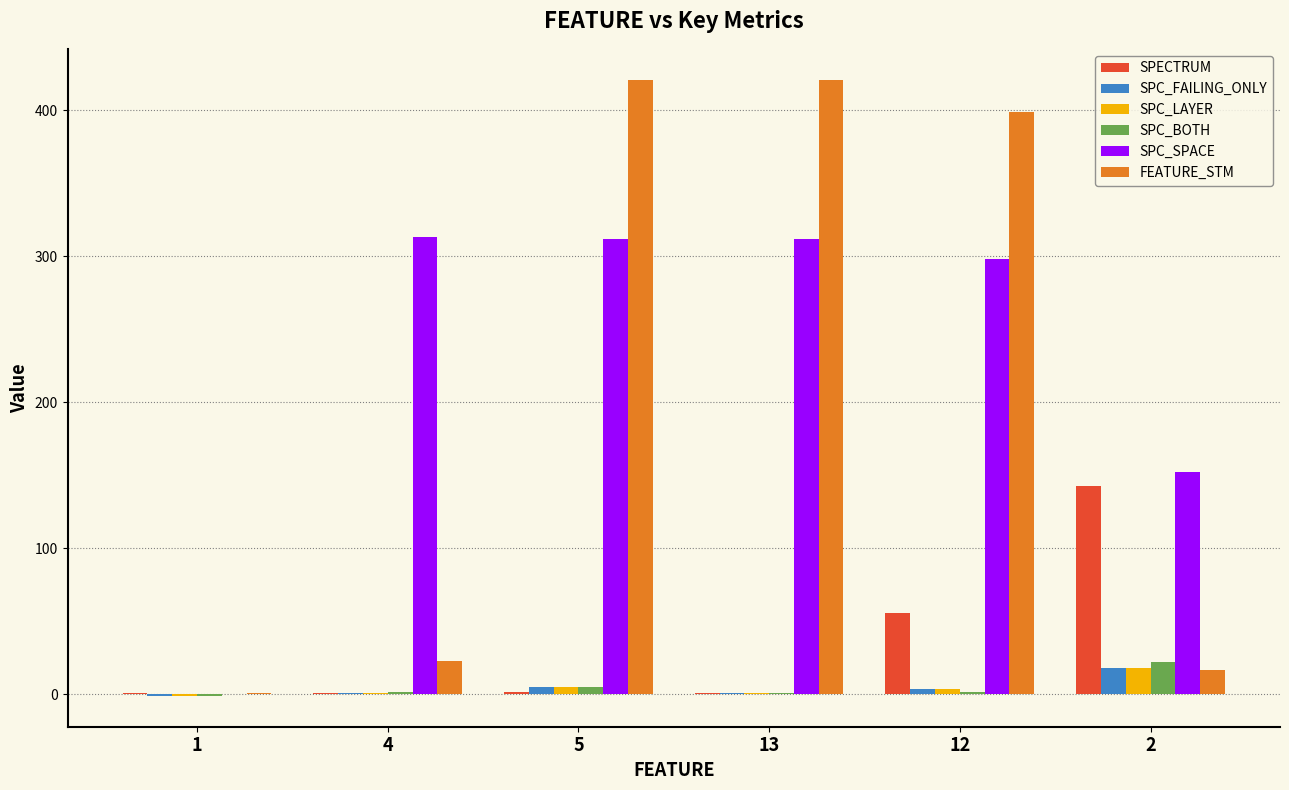

Are the bars horizontal?

No